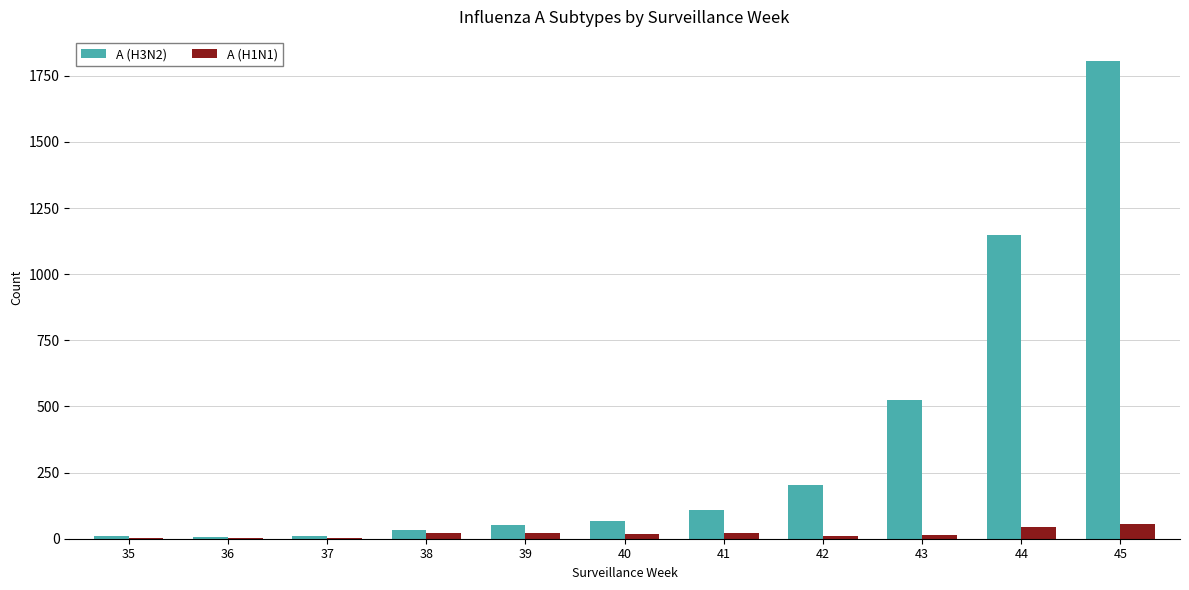

Where does the A (H1N1) series first go above 16?

38